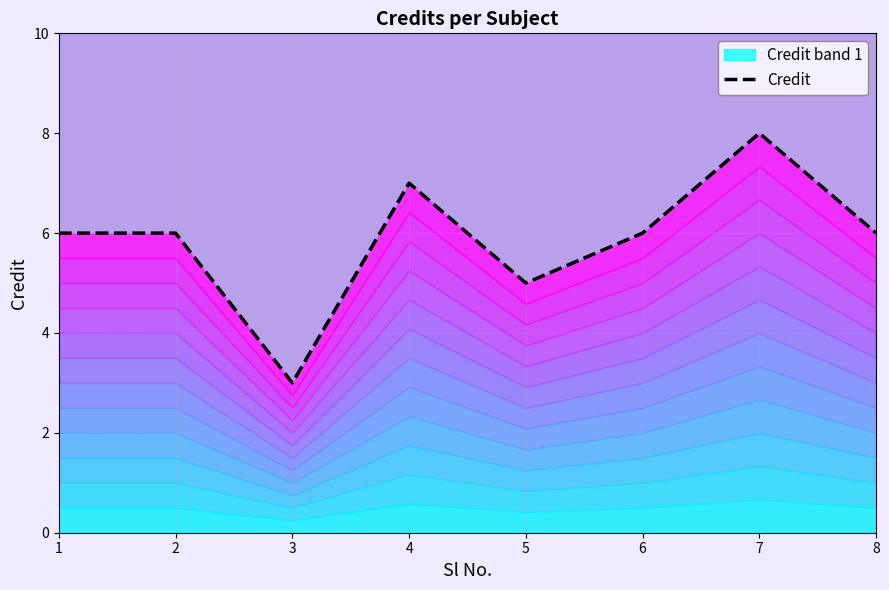

Where does the data first go above 6?

4